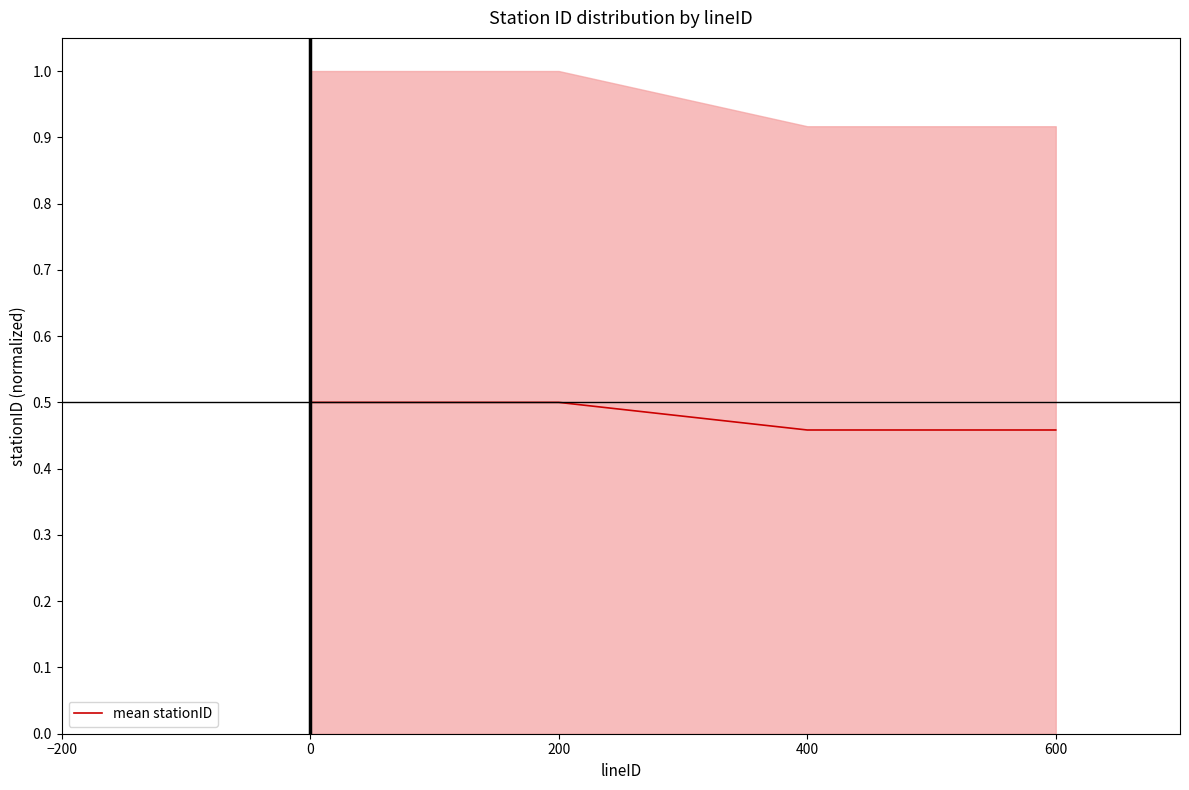

True or false: the data has more than 2 interior local peaks.

False